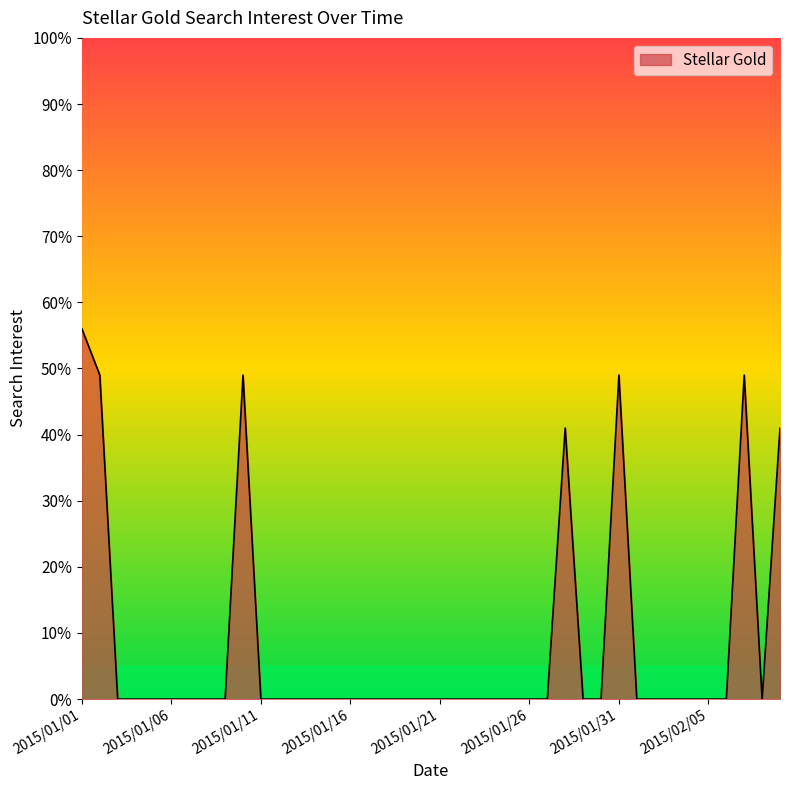

What is the maximum value shown in the chart?

56